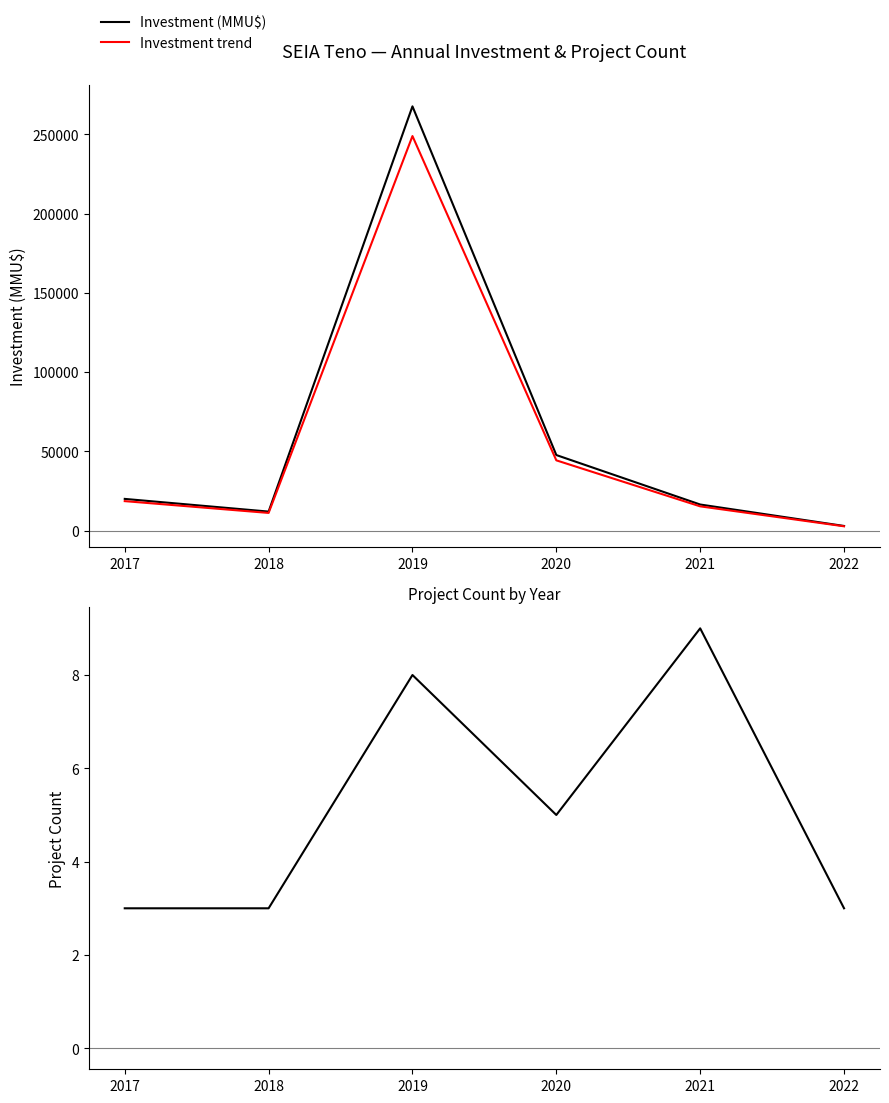

Rank the series at 2018 from highest to lowest value.

Investment (MMU$), Investment trend, Project Count